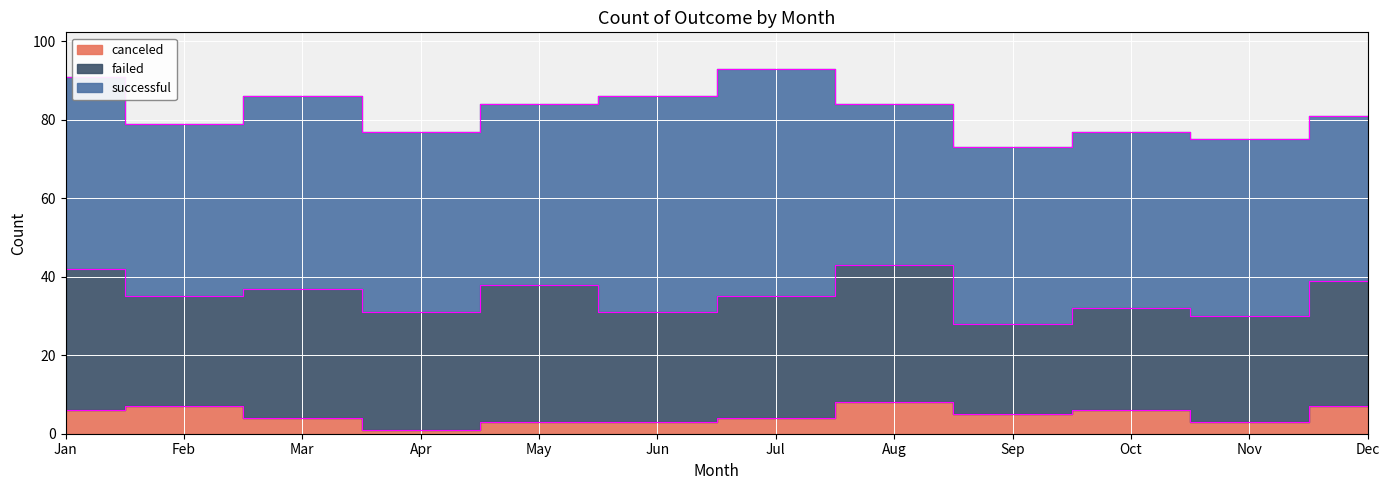

What is the difference between the maximum and second lowest values in the successful series?

16